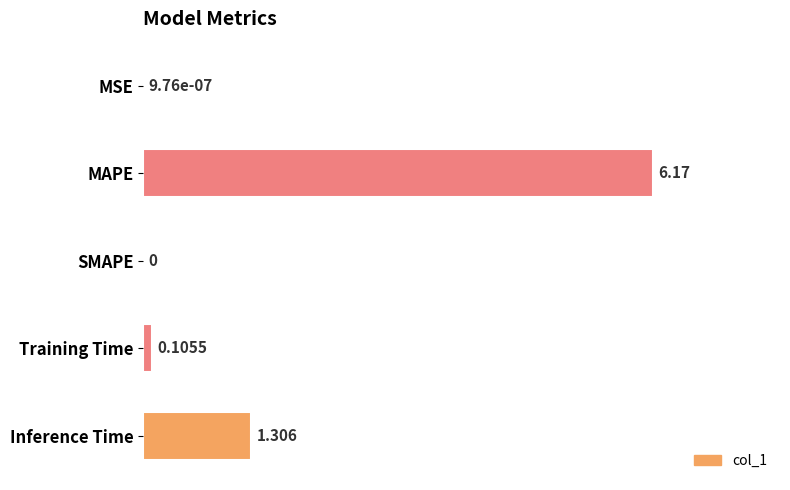

How many categories are shown in the chart?

5